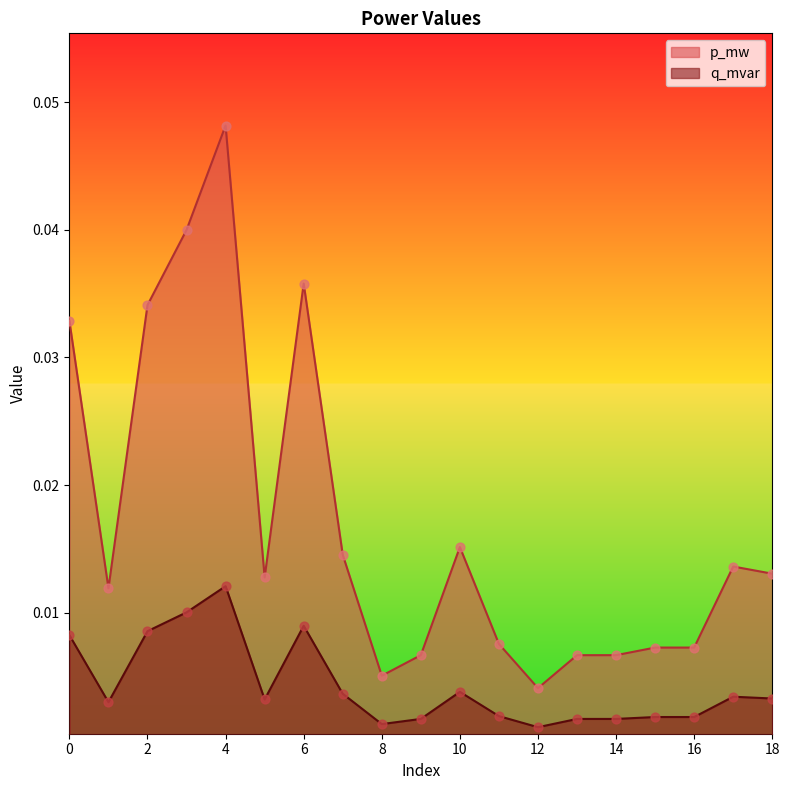

At which category is the sum across all series the highest?

4